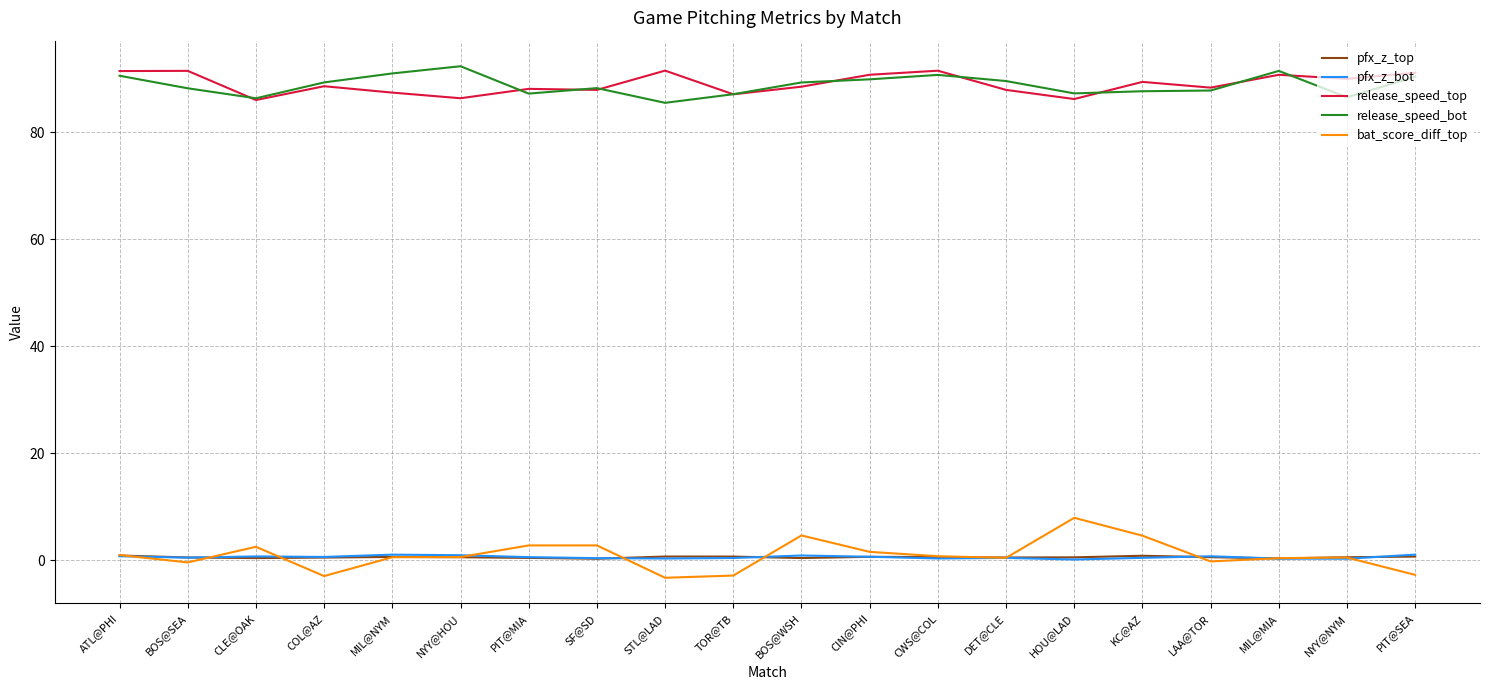

What is the maximum value shown in the chart?

92.3